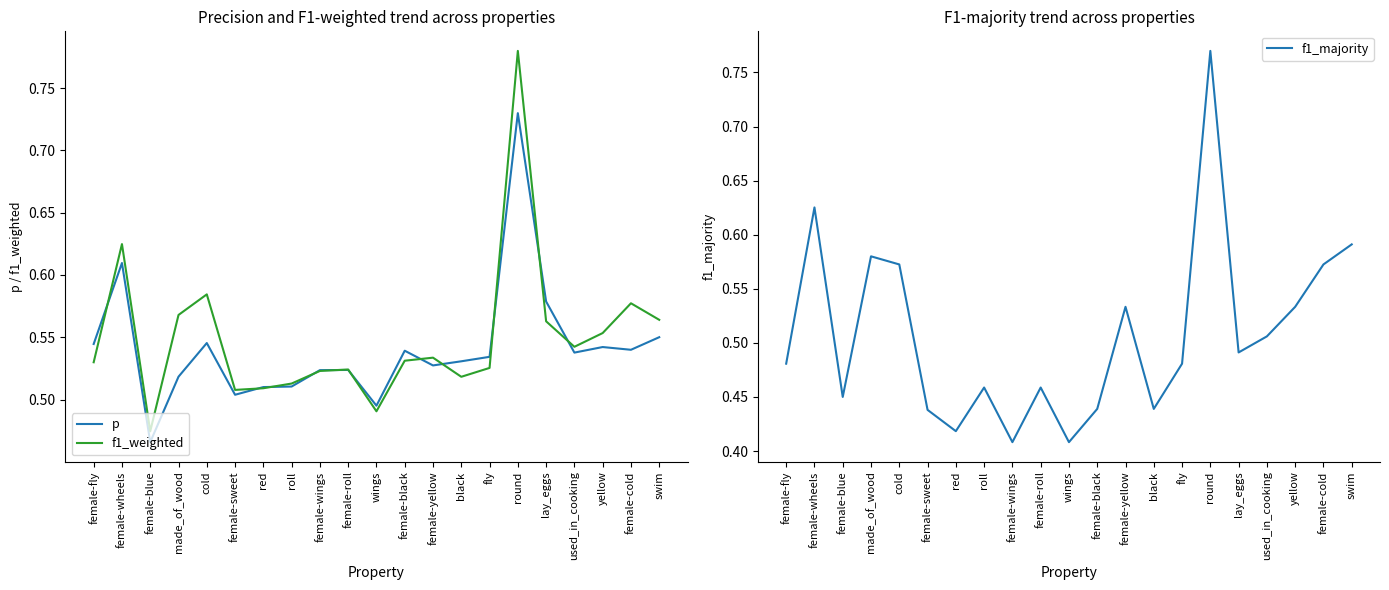

What are all the series names shown in the legend?

p, f1_weighted, f1_majority